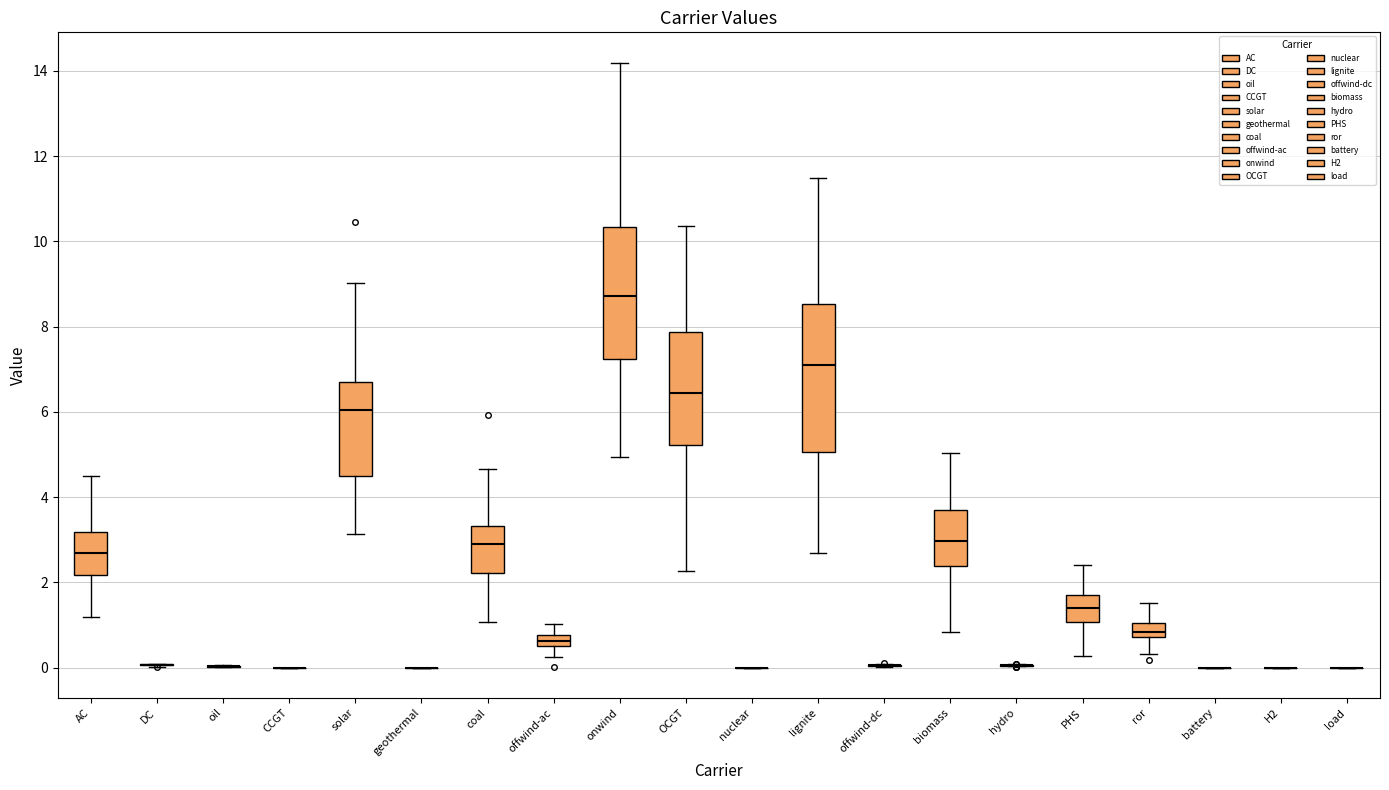

Which box is the tallest, from its lower edge to its upper edge?

lignite